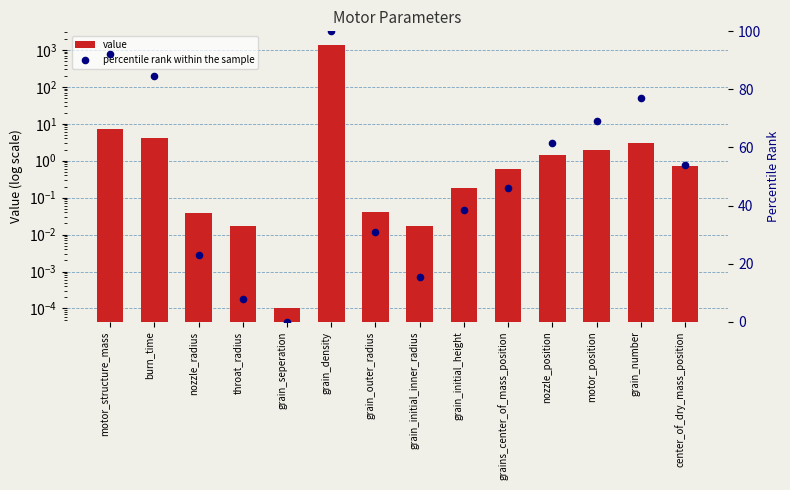

Which series has the widest spread of Y values?

value